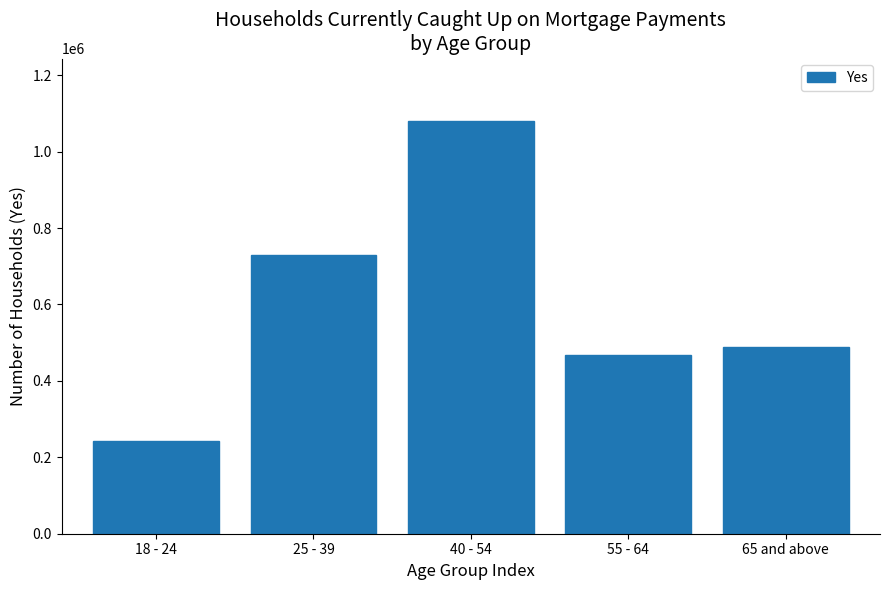

Reading left to right, what are all the values shown in this chart?

242494	728918	1081583	468732	488973